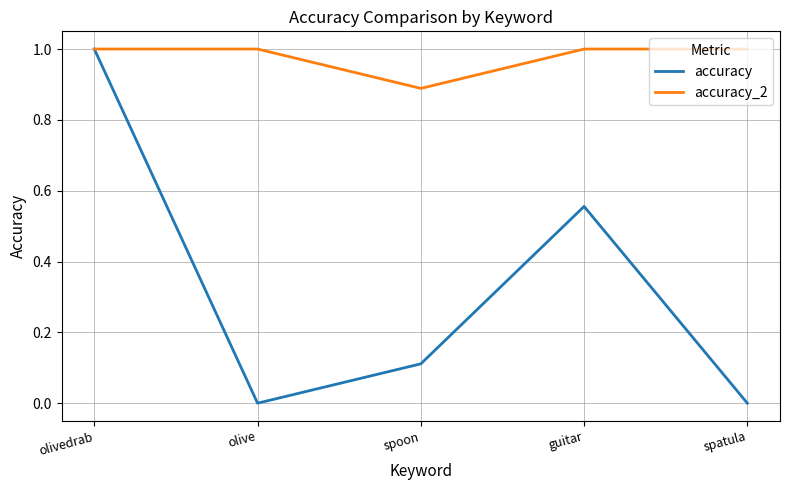

What are all the series names shown in the legend?

accuracy, accuracy_2